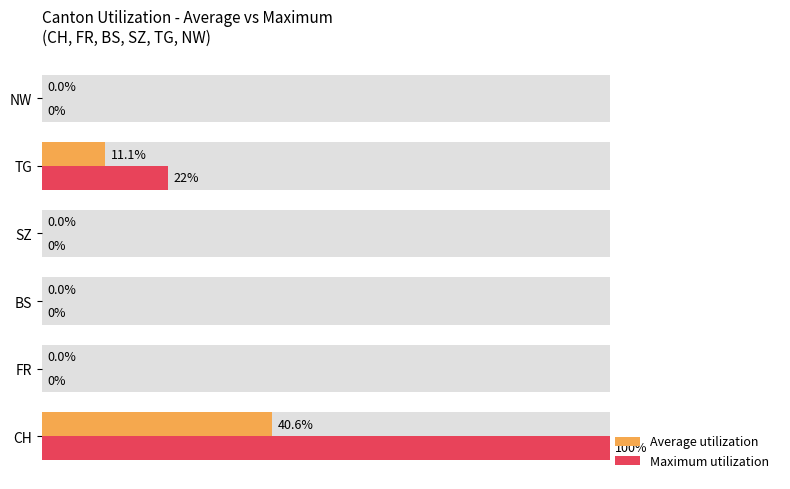

Reading left to right, what are all the values shown in this chart?

Average utilization: 40.6	0.0	0.0	0.0	11.1	0.0
Maximum utilization: 100.0	0.0	0.0	0.0	22.2	0.0